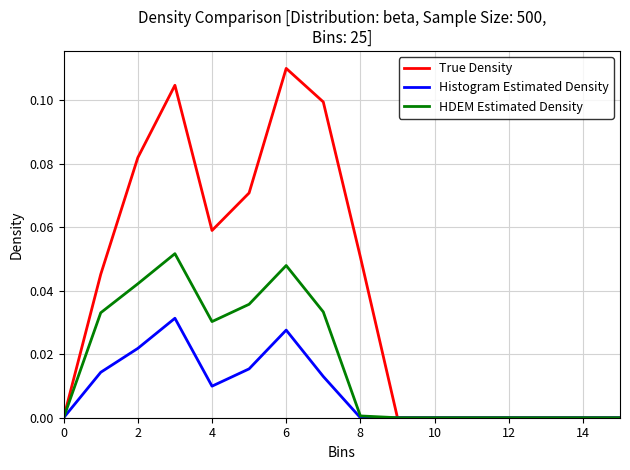

List the series in order of their peak value, lowest first.

Histogram Estimated Density, HDEM Estimated Density, True Density